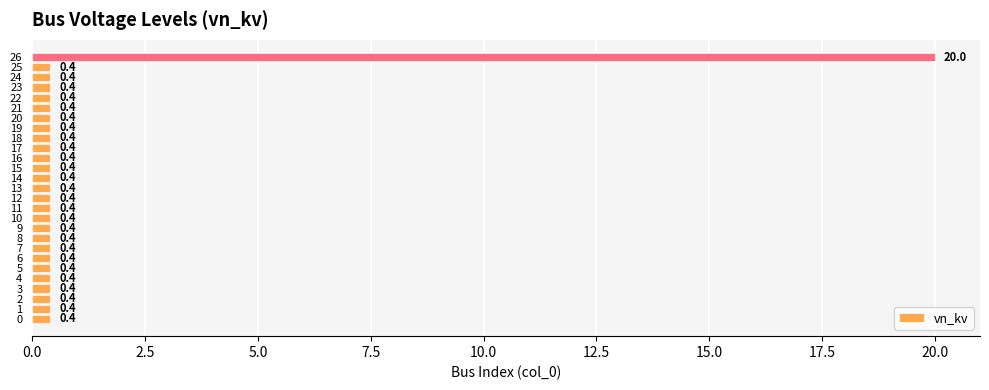

What is the greatest value displayed?

20.0